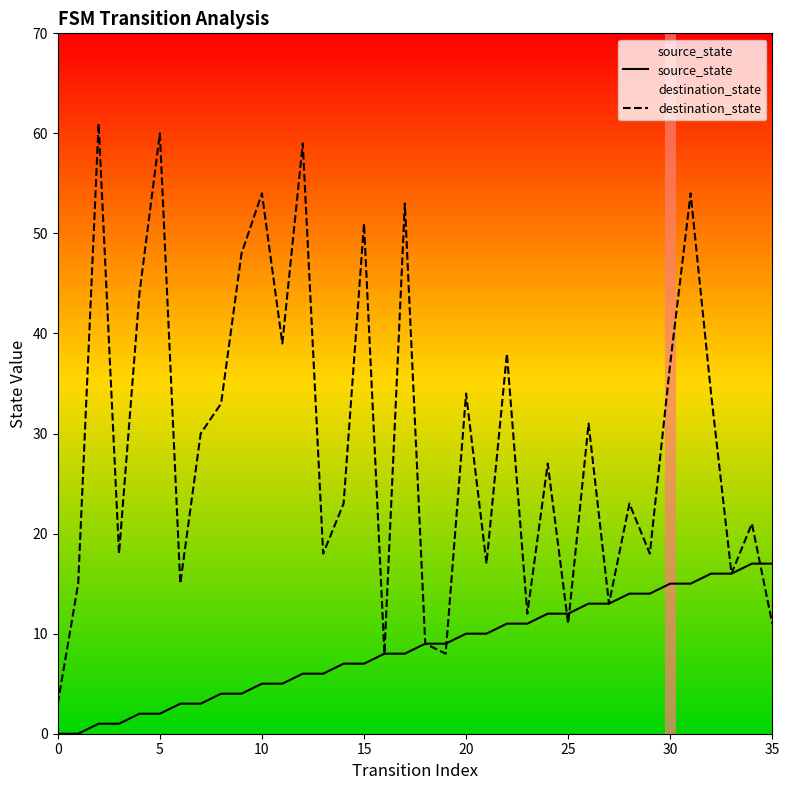

Rank the series at 20 from lowest to highest value.

source_state, destination_state